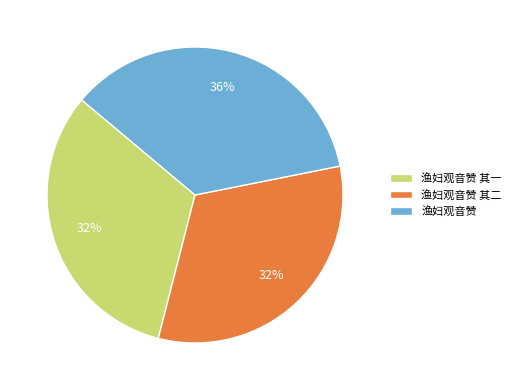

Combined, do 渔妇观音赞 and 渔妇观音赞 其二 account for over 50%?

Yes